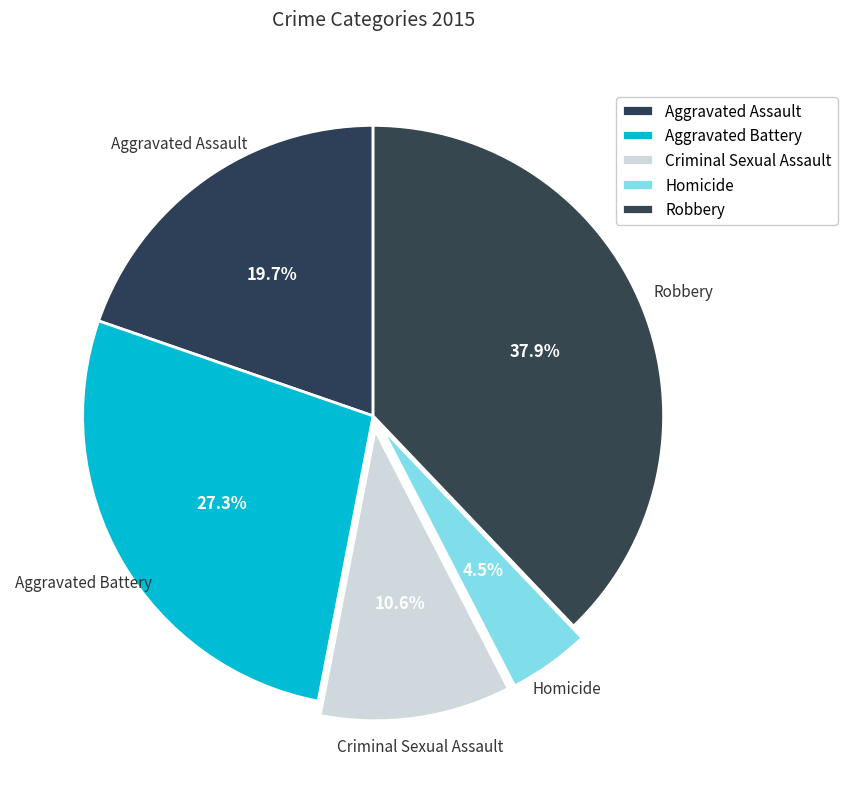

What is the largest slice in the pie chart?

Robbery